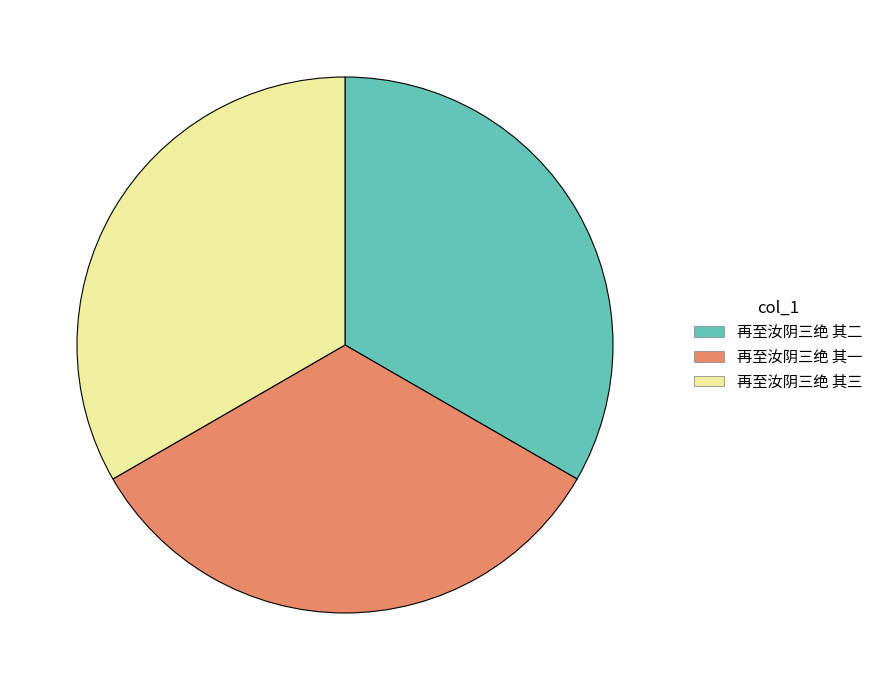

True or false: 再至汝阴三绝 其三 accounts for 44% of the total.

False